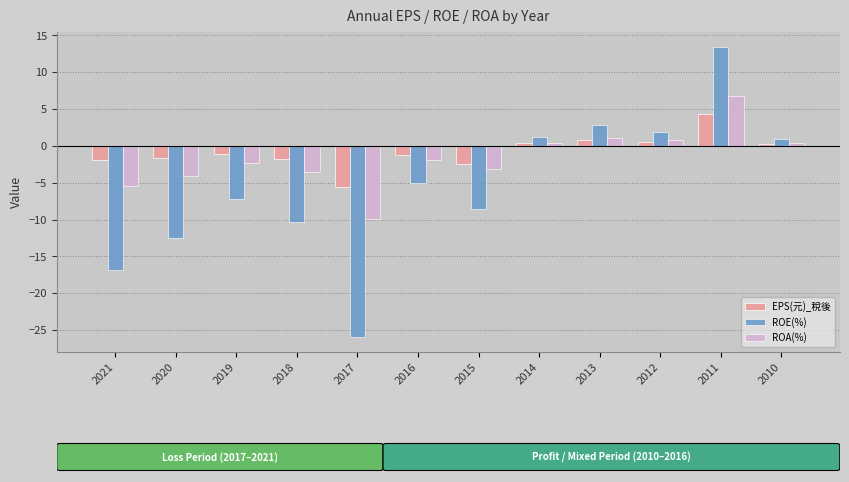

What is the difference between the maximum and second lowest values in the ROE(%) series?

30.4